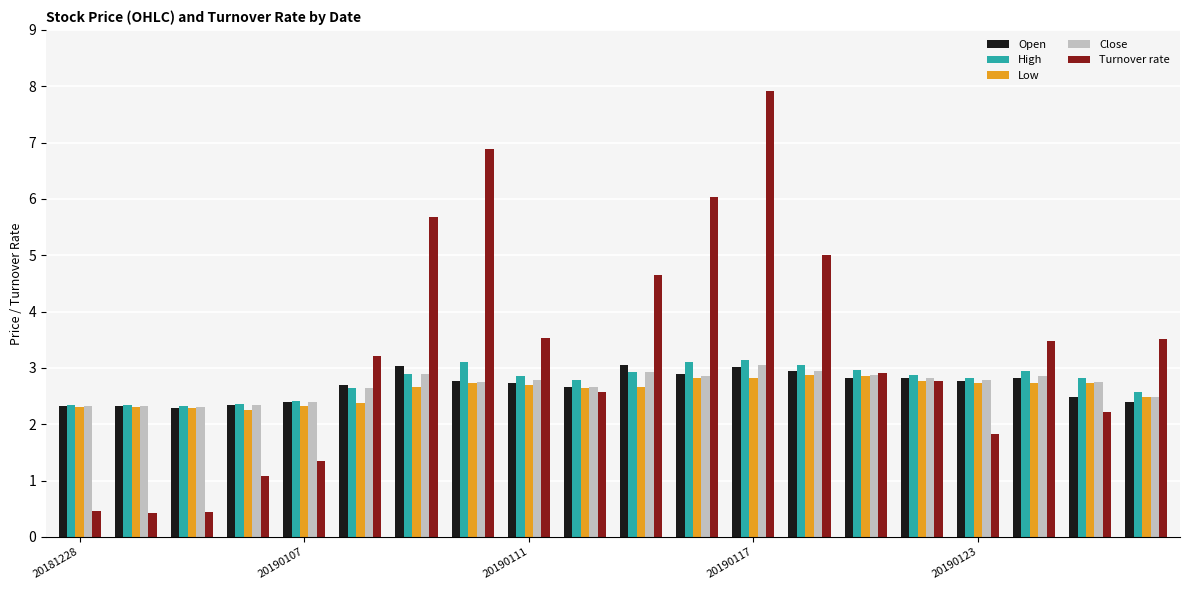

What is the difference between the maximum and minimum values in the Low series?

0.6